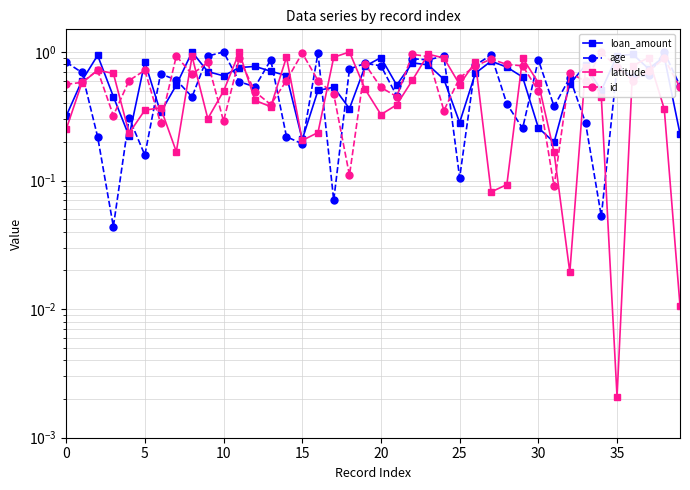

Between 20 and 36, which series saw the biggest shift?

latitude